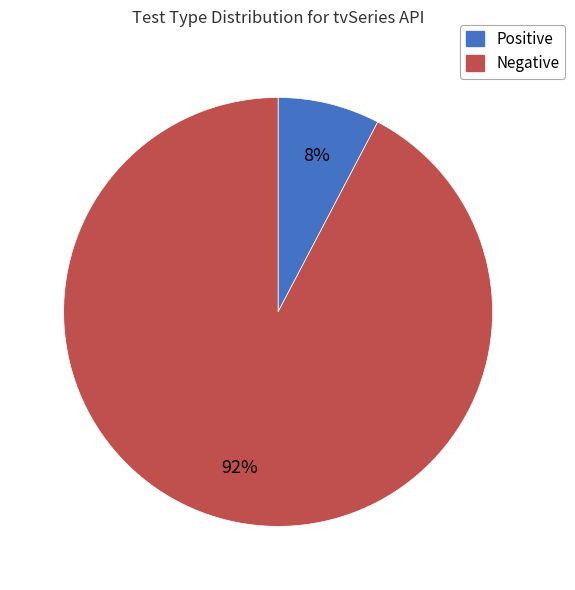

Which has a higher value, Negative or Positive?

Negative